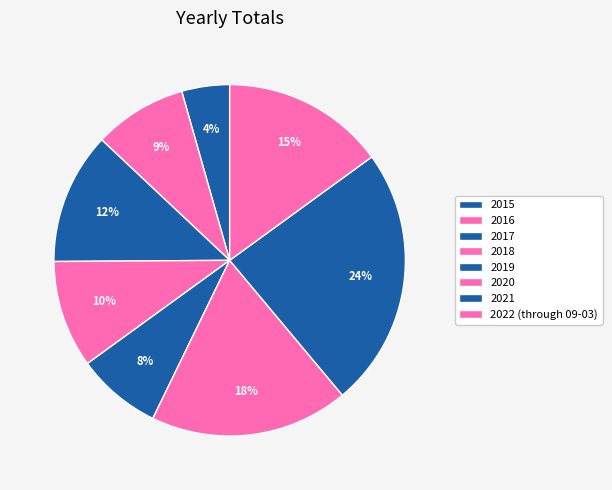

Is there a majority slice in this chart?

No